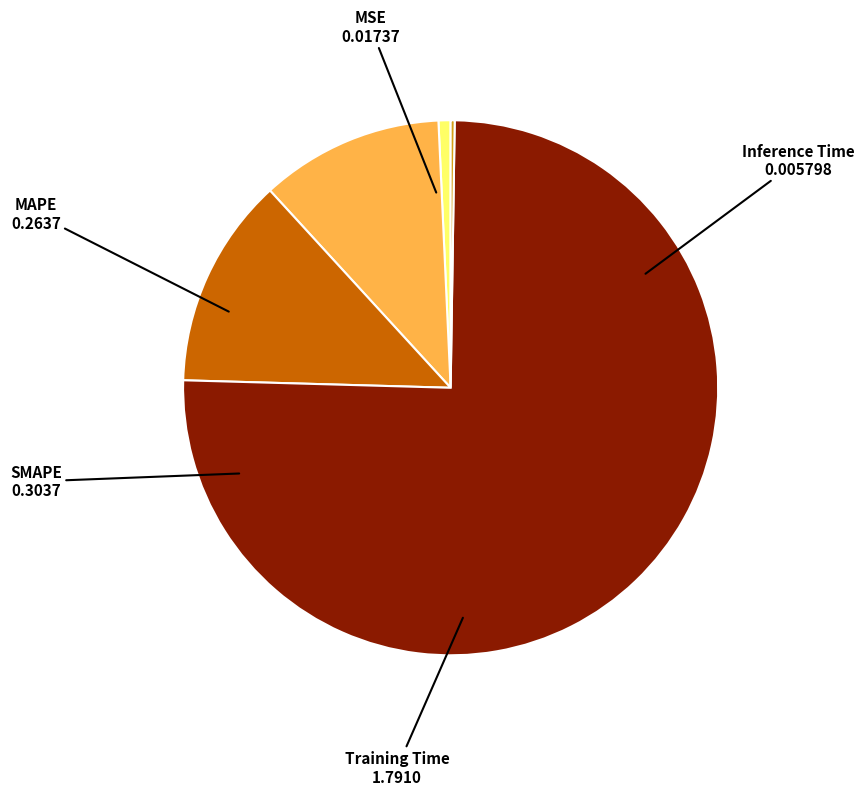

Is the sum of MAPE and SMAPE greater than half?

No